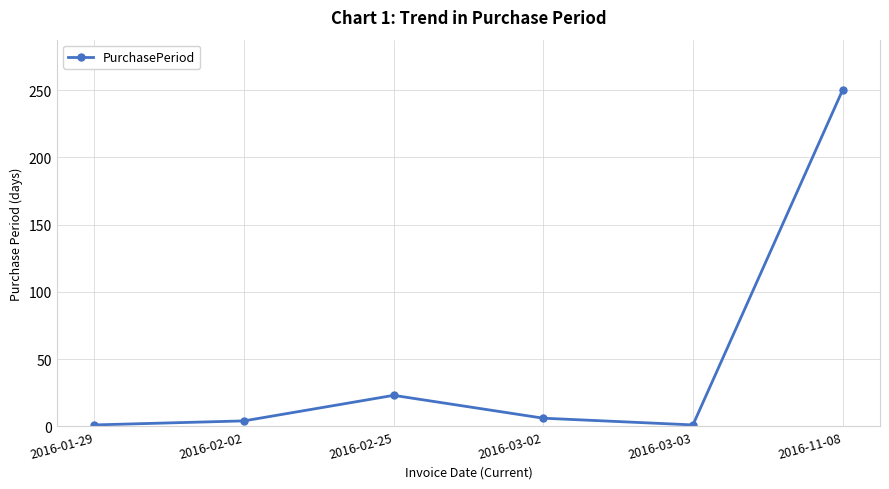

Does the chart display data point markers on the line(s)?

Yes